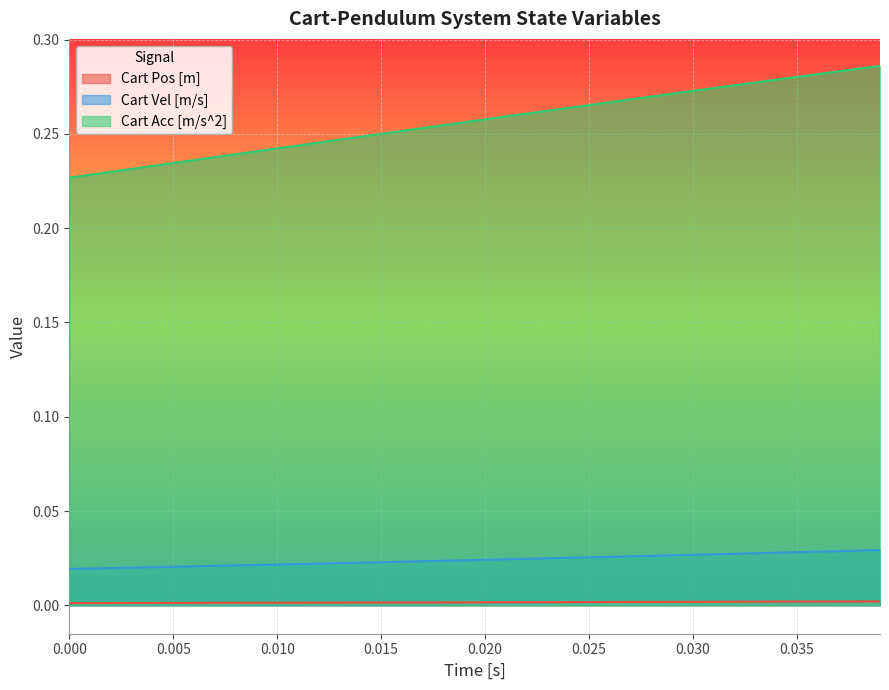

Reading left to right, what are all the values shown in this chart?

Cart Pos [m]: 0.0	0.0	0.0	0.0	0.0	0.0	0.0	0.0	0.0	0.0	0.0	0.0	0.0	0.0	0.0	0.0	0.0	0.0	0.0	0.0	0.0	0.0	0.0	0.0	0.0	0.0	0.0	0.0	0.0	0.0	0.0	0.0	0.0	0.0	0.0	0.0	0.0	0.0	0.0	0.0
Cart Vel [m/s]: 0.0	0.0	0.0	0.0	0.0	0.0	0.0	0.0	0.0	0.0	0.0	0.0	0.0	0.0	0.0	0.0	0.0	0.0	0.0	0.0	0.0	0.0	0.0	0.0	0.0	0.0	0.0	0.0	0.0	0.0	0.0	0.0	0.0	0.0	0.0	0.0	0.0	0.0	0.0	0.0
Cart Acc [m/s^2]: 0.2	0.2	0.2	0.2	0.2	0.2	0.2	0.2	0.2	0.2	0.2	0.2	0.2	0.2	0.2	0.3	0.3	0.3	0.3	0.3	0.3	0.3	0.3	0.3	0.3	0.3	0.3	0.3	0.3	0.3	0.3	0.3	0.3	0.3	0.3	0.3	0.3	0.3	0.3	0.3